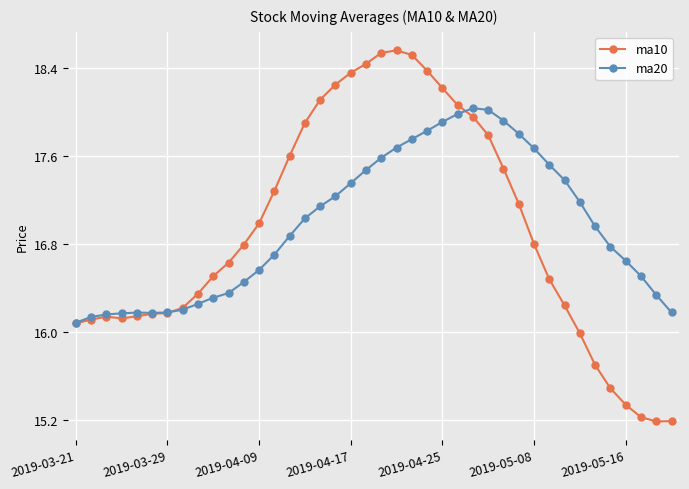

True or false: ma20 has more than 0 interior local peaks.

True